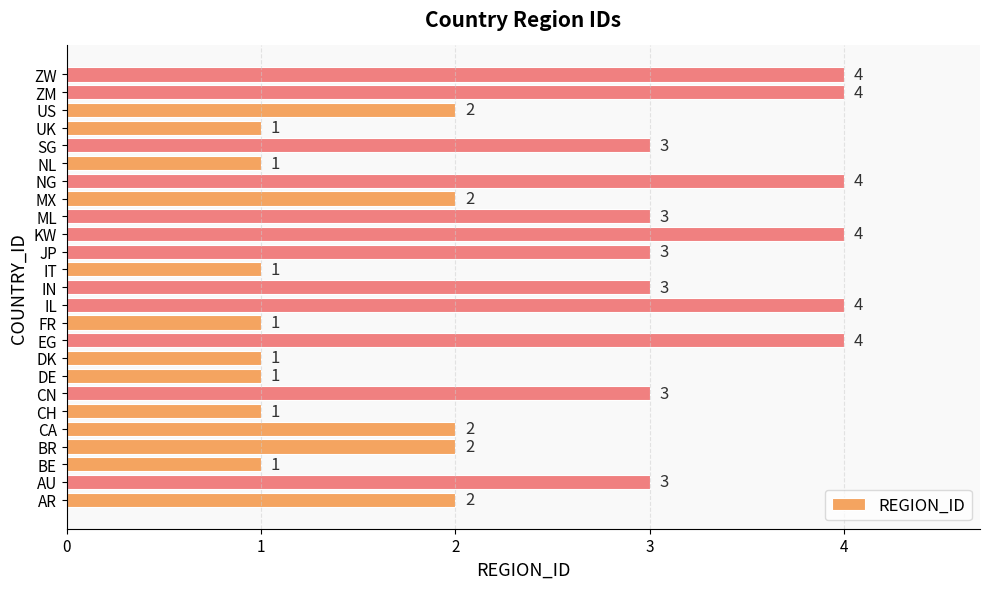

What is the greatest value displayed?

4